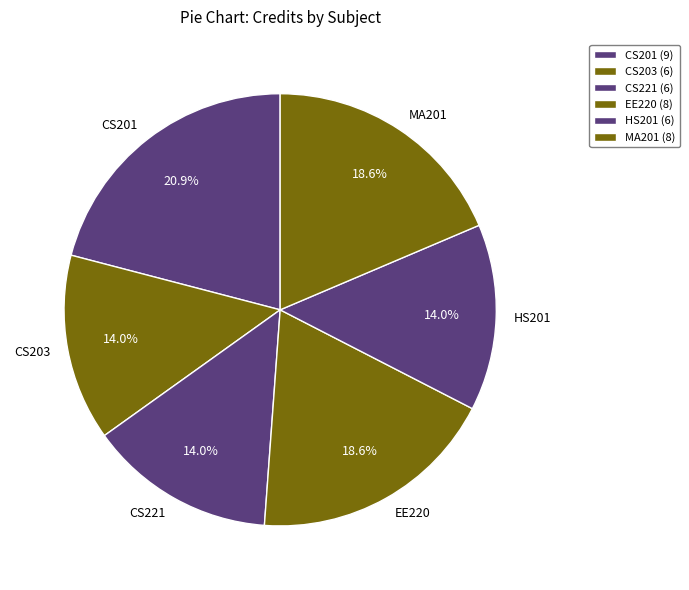

Which category has the biggest portion of the pie?

CS201